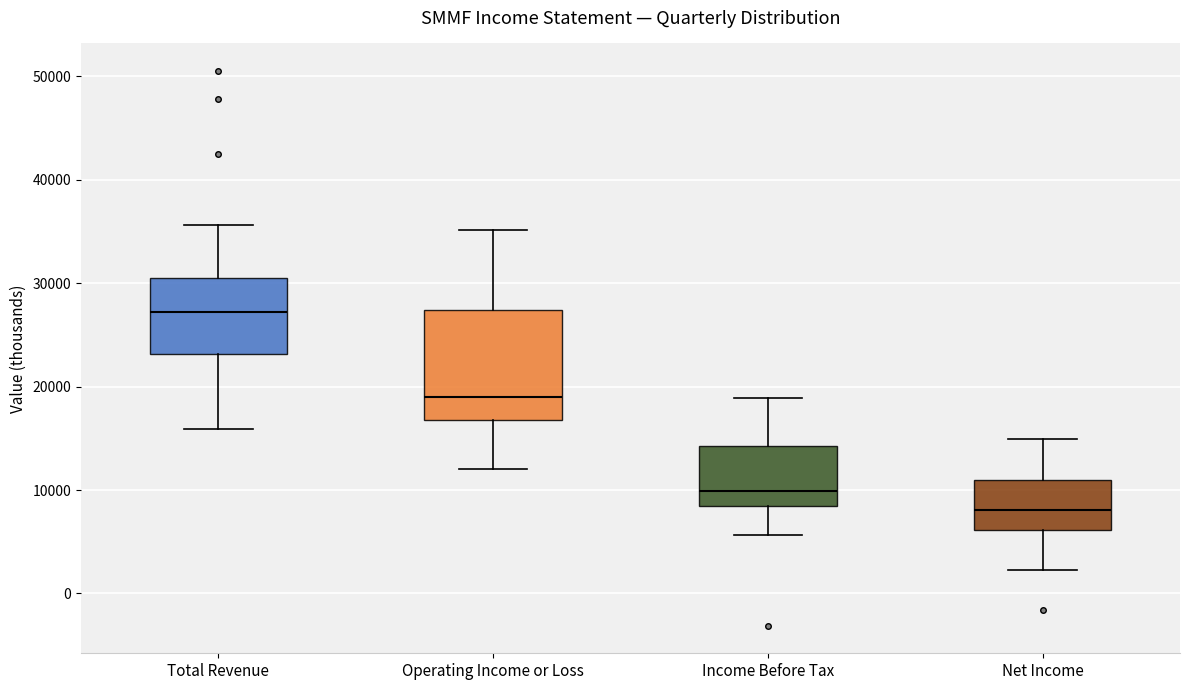

Reading left to right, read every box against the y-axis: the position of its median line, the range the box covers, and the ends of its whiskers. The values are not printed on the chart, so give them approximately, as read against the axis.

Total Revenue: median 27000, box 23000 to 31000, whiskers 16000 to 36000
Operating Income or Loss: median 19000, box 17000 to 27000, whiskers 12000 to 35000
Income Before Tax: median 10000, box 8000 to 14000, whiskers 6000 to 19000
Net Income: median 8000, box 6000 to 11000, whiskers 2000 to 15000